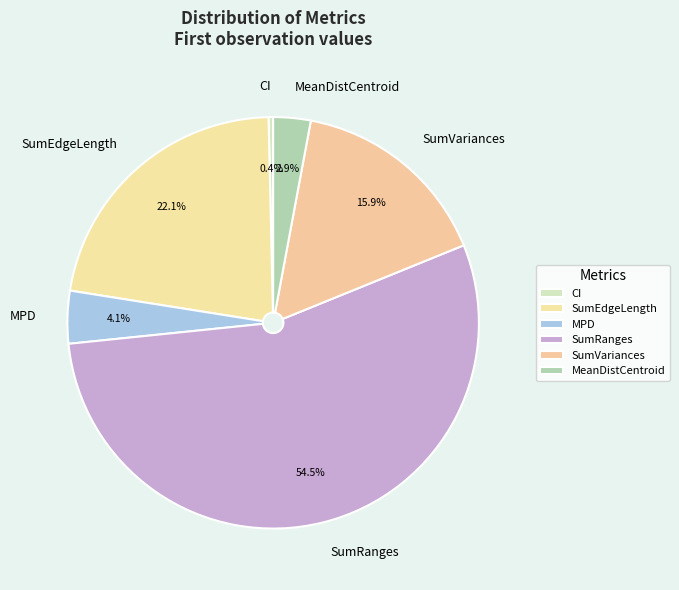

How many slices are in this pie chart?

6